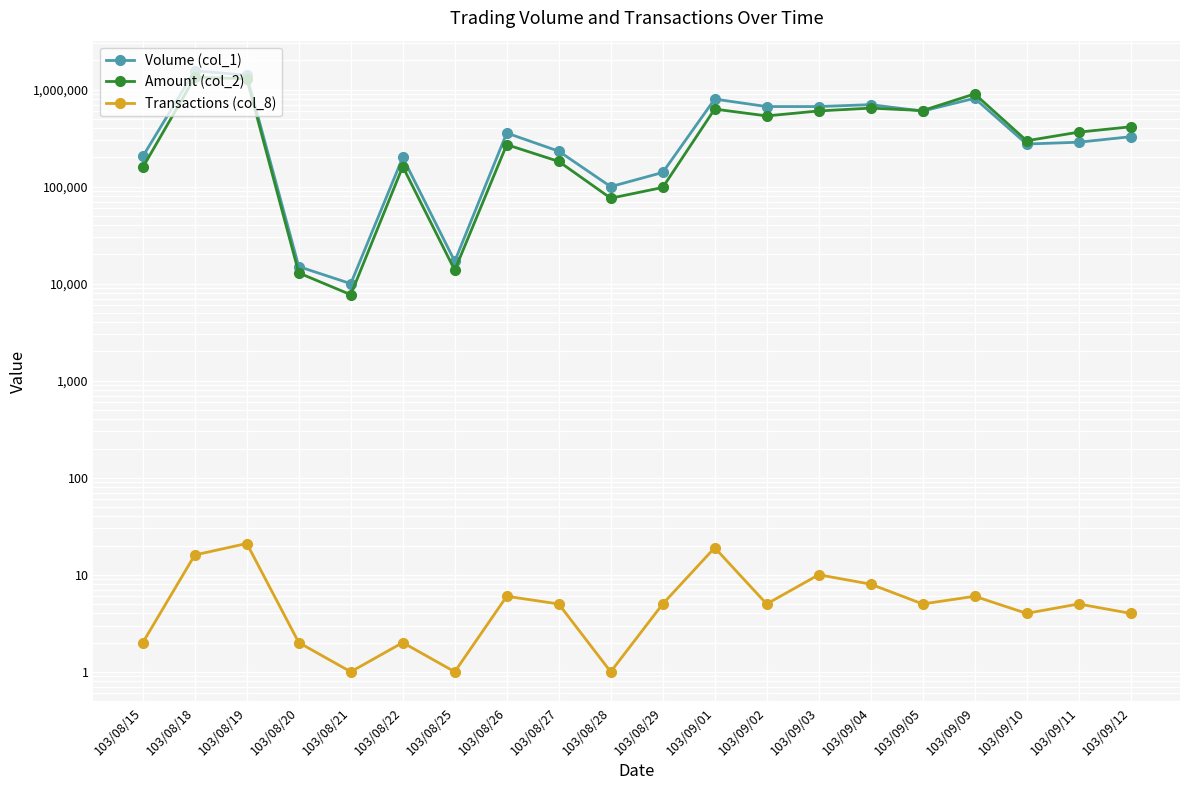

What is the label of the 7th point from the left?

103/08/25